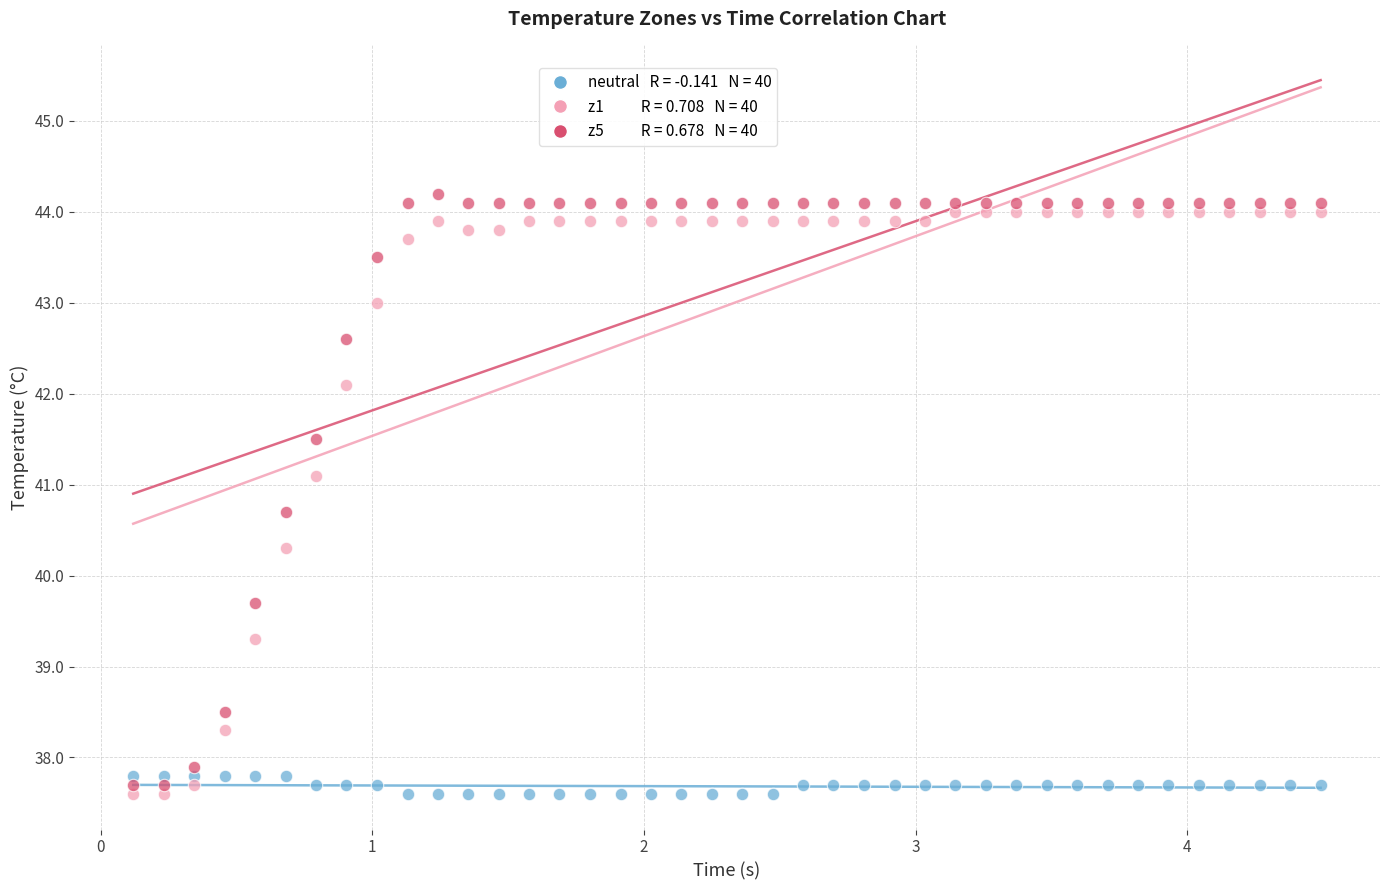

Across all data points, what is the range of X values (max minus min)?

4.4